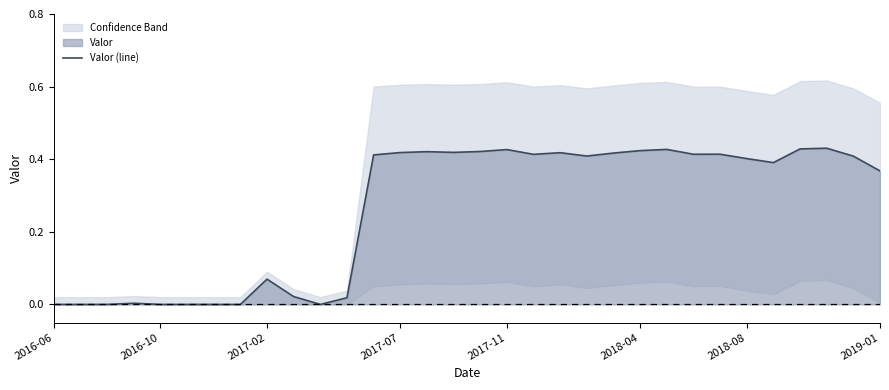

Where is the first local minimum?

10